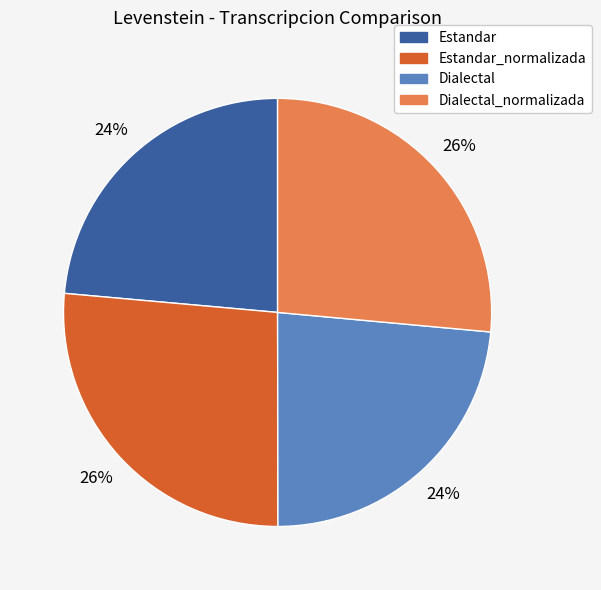

Does any single category account for the majority?

No